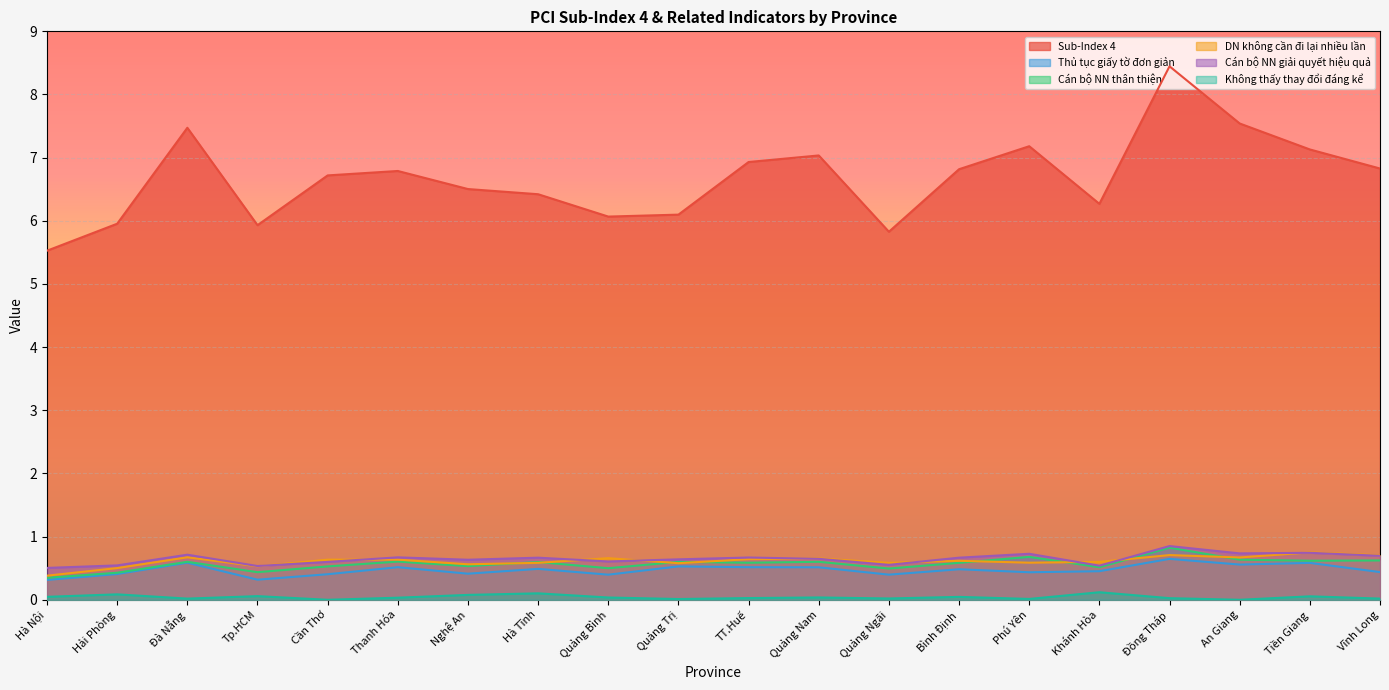

Is the value of Cán bộ NN giải quyết hiệu quả at TT.Huế greater than the value of Thủ tục giấy tờ đơn giản at Quảng Bình?

Yes